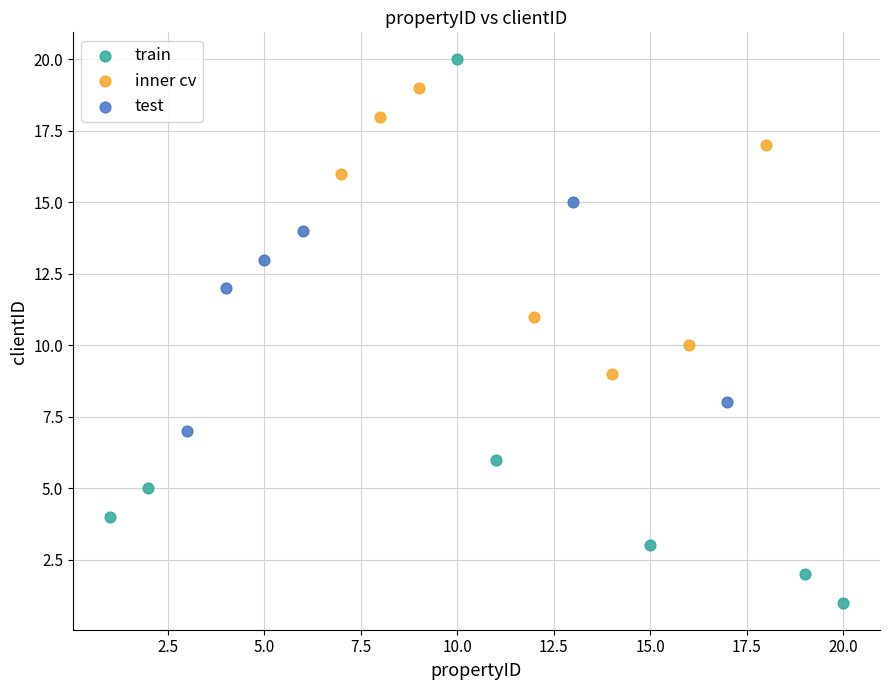

What are all the series names shown in the legend?

train, inner cv, test